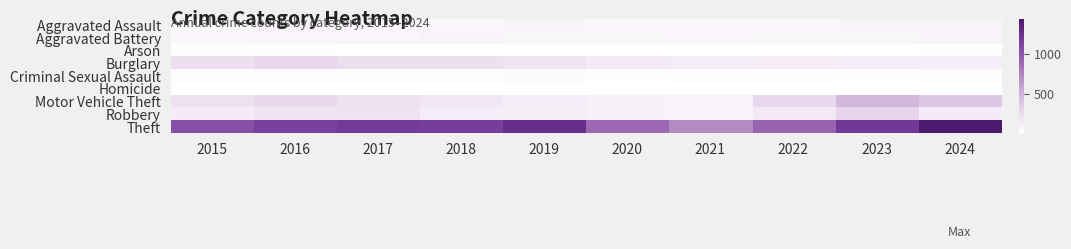

Reading left to right, extract all data points from this chart.

Aggravated Assault: 2015=56	2016=88	2017=72	2018=72	2019=80	2020=62	2021=66	2022=61	2023=79	2024=88
Aggravated Battery: 2015=60	2016=66	2017=71	2018=86	2019=53	2020=57	2021=60	2022=56	2023=55	2024=90
Arson: 2015=10	2016=12	2017=7	2018=7	2019=5	2020=7	2021=6	2022=3	2023=2	2024=8
Burglary: 2015=216	2016=266	2017=237	2018=218	2019=182	2020=146	2021=133	2022=130	2023=133	2024=124
Criminal Sexual Assault: 2015=29	2016=26	2017=22	2018=24	2019=31	2020=16	2021=26	2022=21	2023=18	2024=19
Homicide: 2015=5	2016=4	2017=4	2018=4	2019=4	2020=5	2021=6	2022=7	2023=3	2024=3
Motor Vehicle Theft: 2015=212	2016=259	2017=208	2018=163	2019=123	2020=99	2021=82	2022=259	2023=470	2024=373
Robbery: 2015=139	2016=178	2017=202	2018=121	2019=116	2020=97	2021=88	2022=151	2023=284	2024=140
Theft: 2015=1041	2016=1151	2017=1188	2018=1170	2019=1272	2020=884	2021=716	2022=920	2023=1198	2024=1436